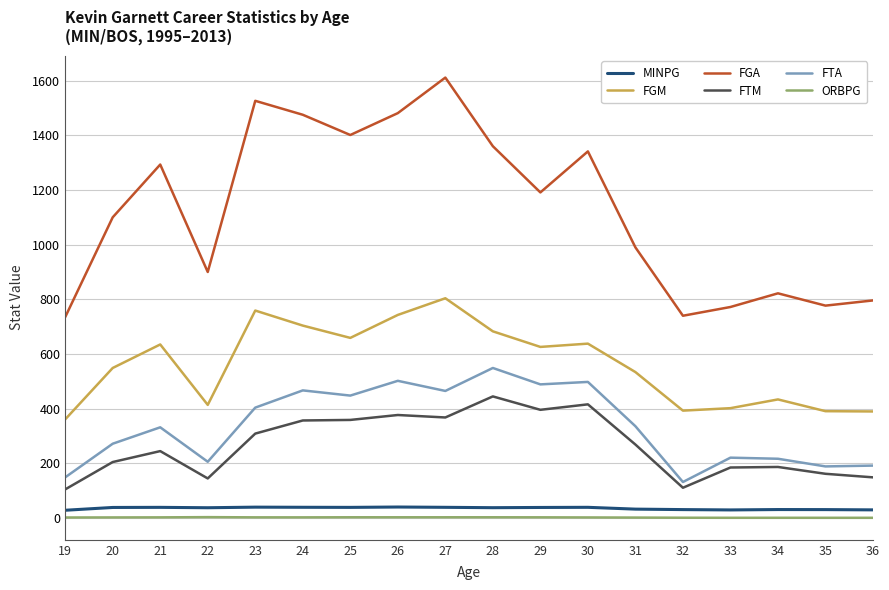

What is the maximum value for FGA?

1611.0